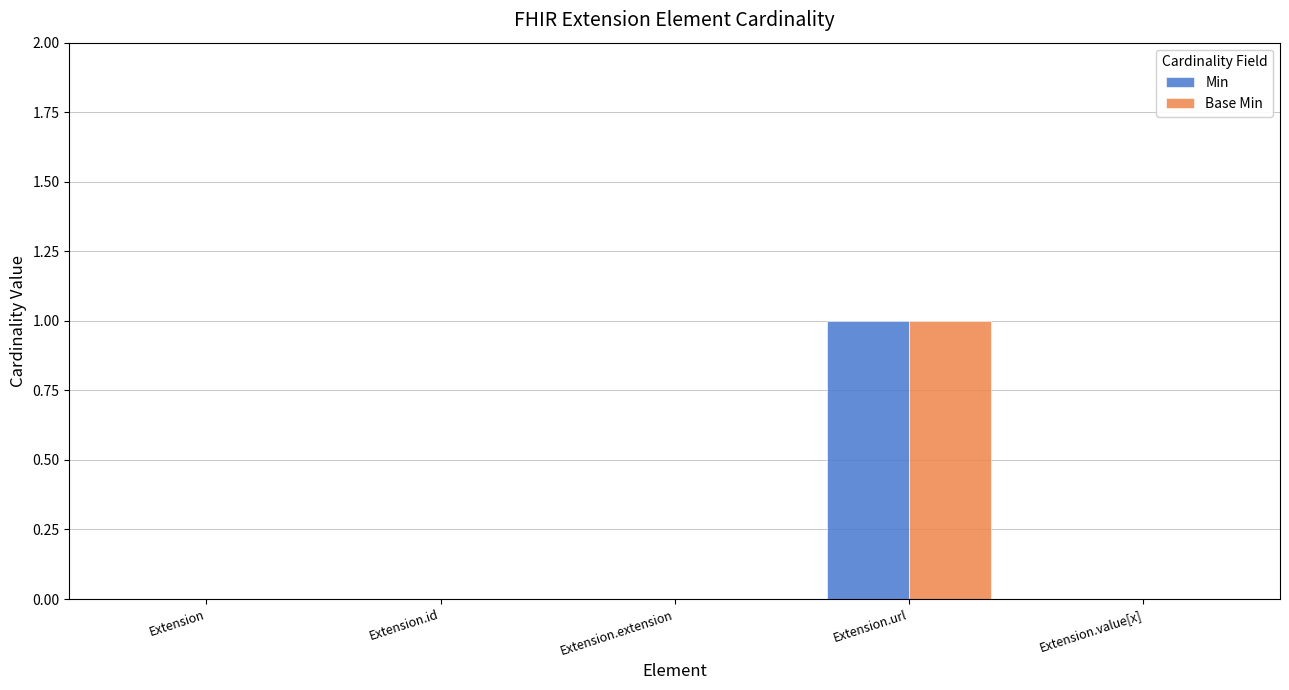

What are all the series names shown in the legend?

Min, Base Min